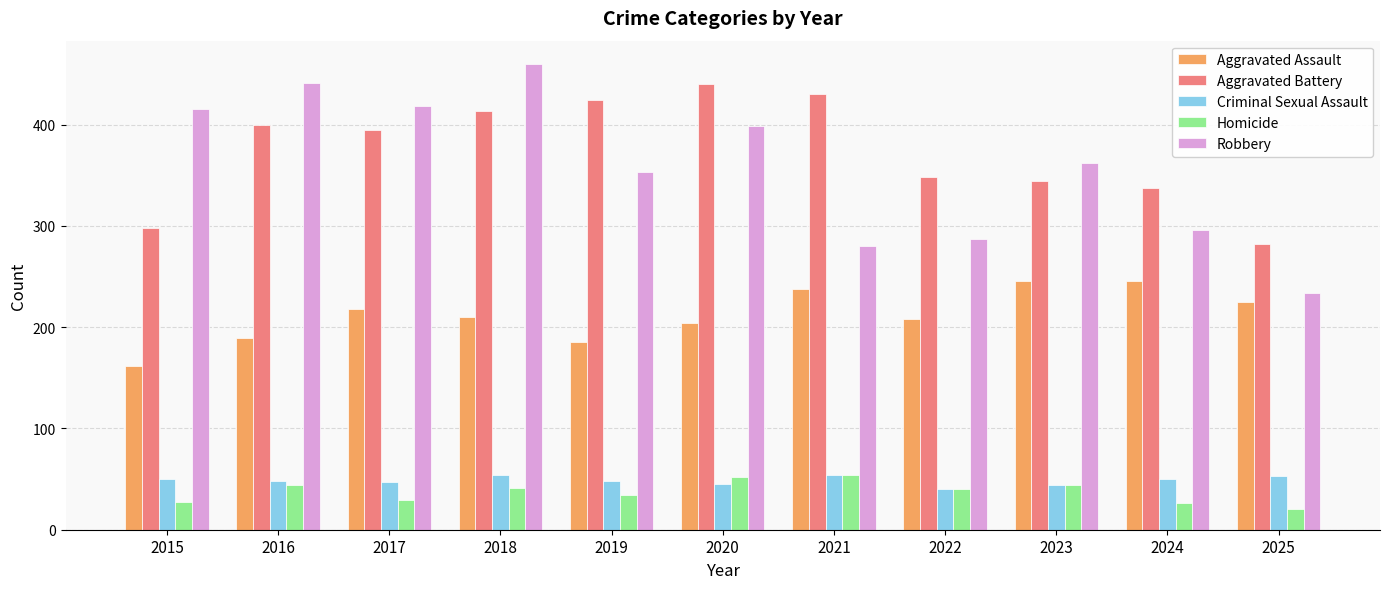

What is the difference between the maximum and minimum values in the Homicide series?

34